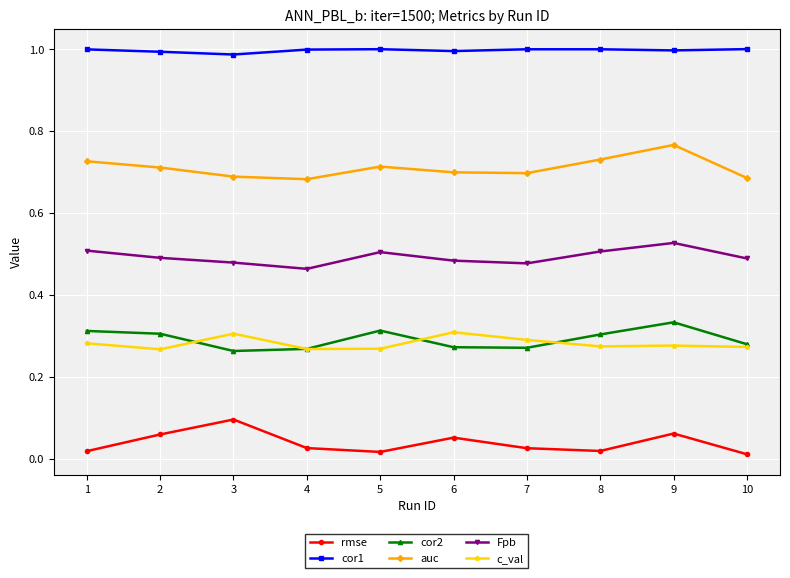

The value of Fpb at 3 is 0.5. True or false?

True